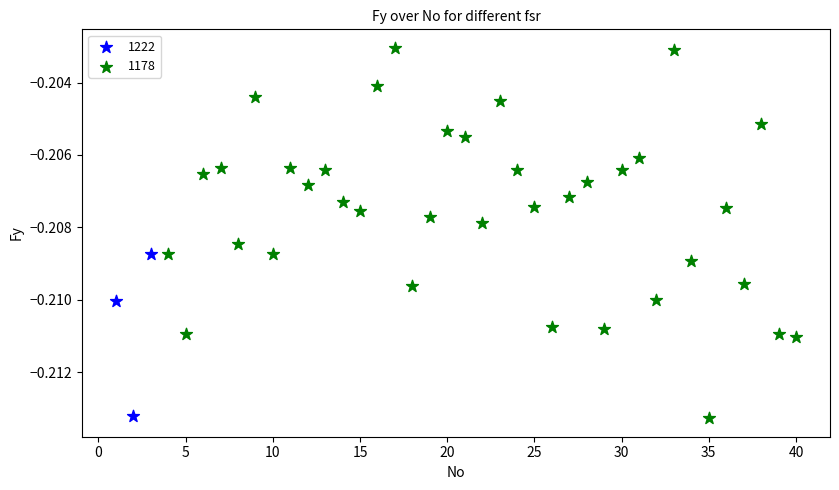

Which series reaches the maximum Y coordinate?

1178